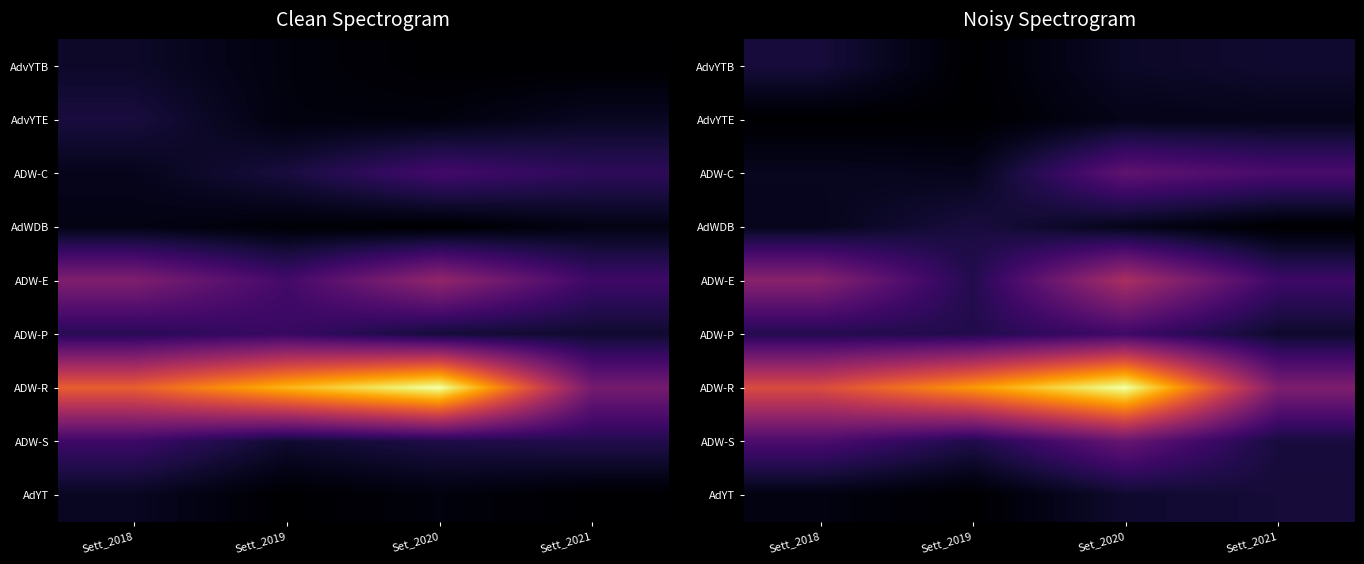

The value of ADW-E at Sett_2019 is 11.6. True or false?

True